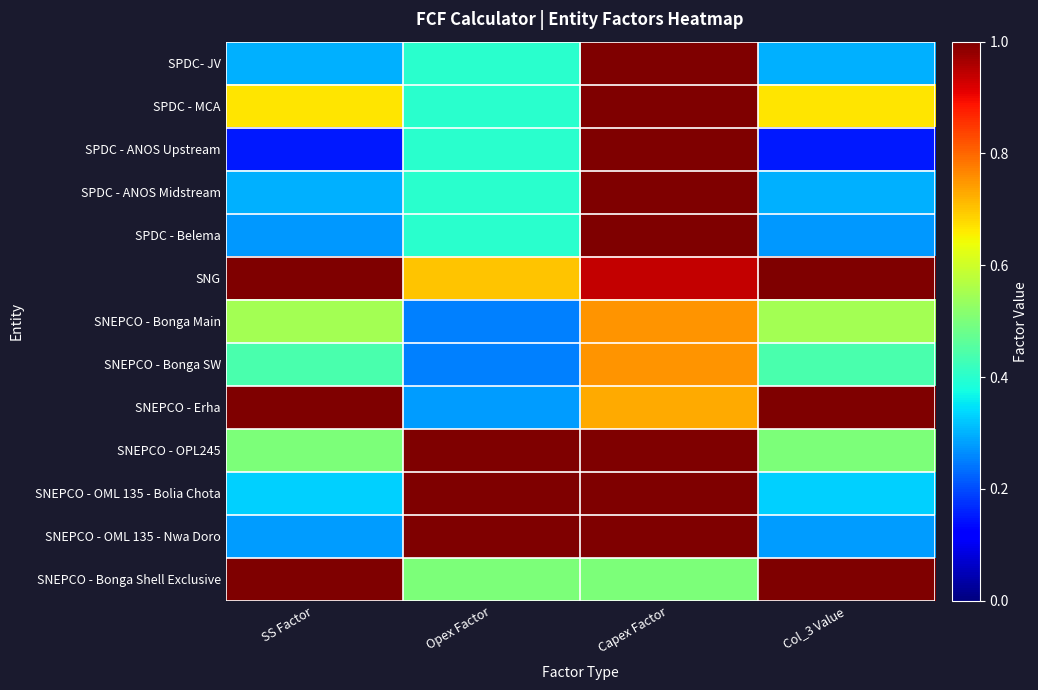

Which series has the largest total across all categories?

SNG